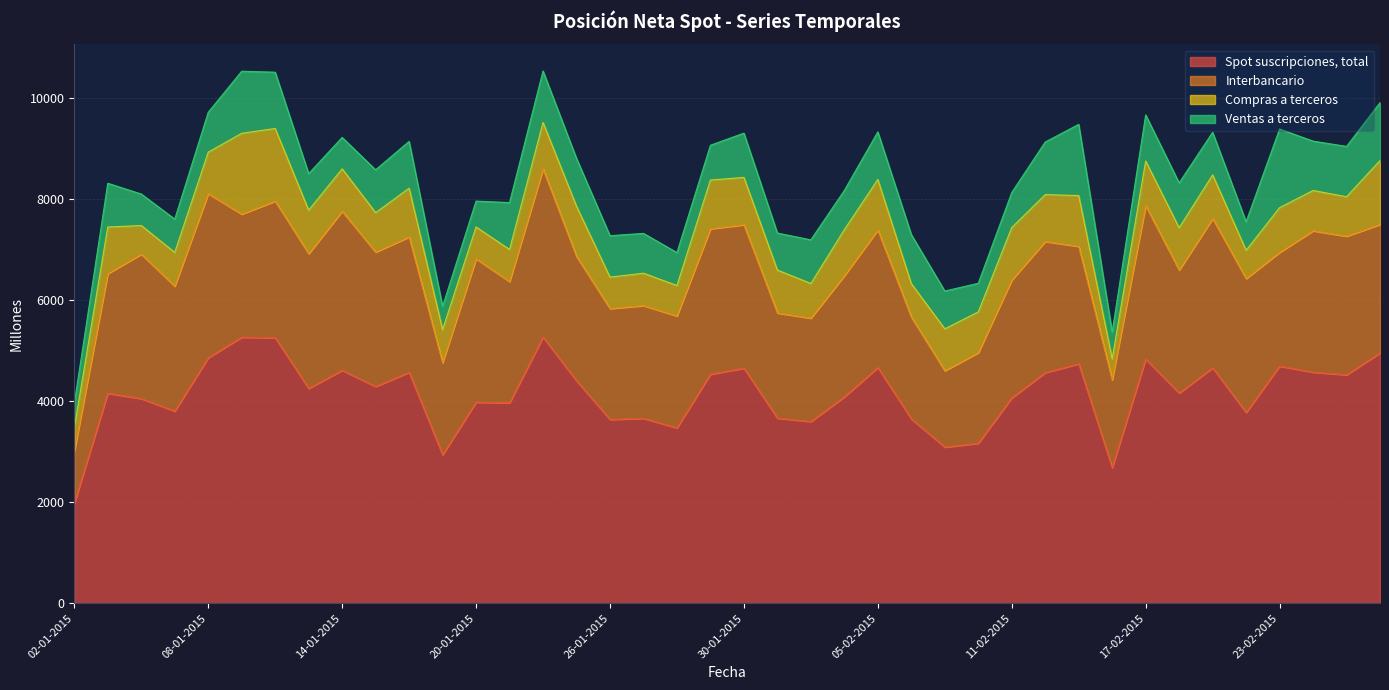

Reading left to right, transcribe all the data shown in this chart.

Spot suscripciones, total: 1978	4156	4050	3802	4858	5265	5255	4251	4610	4289	4570	2938	3979	3965	5267	4402	3637	3660	3470	4532	4652	3663	3596	4085	4664	3648	3090	3166	4064	4564	4739	2683	4832	4160	4660	3775	4693	4573	4521	4954
Interbancario: 1028	2368	2858	2473	3249	2436	2704	2668	3148	2661	2680	1824	2838	2401	3329	2462	2195	2231	2215	2879	2839	2082	2046	2398	2724	2017	1512	1793	2333	2596	2324	1740	3037	2434	2953	2651	2251	2799	2743	2544
Compras a terceros: 468	922	567	669	820	1600	1437	860	839	780	964	654	630	635	919	993	622	641	603	965	937	849	686	911	1000	660	829	807	1038	927	1006	414	883	836	865	559	885	797	781	1264
Ventas a terceros: 481	866	624	659	789	1228	1114	723	622	848	927	459	512	929	1019	948	820	788	652	688	876	732	864	776	941	972	748	566	694	1041	1409	530	913	889	842	565	1556	977	996	1146